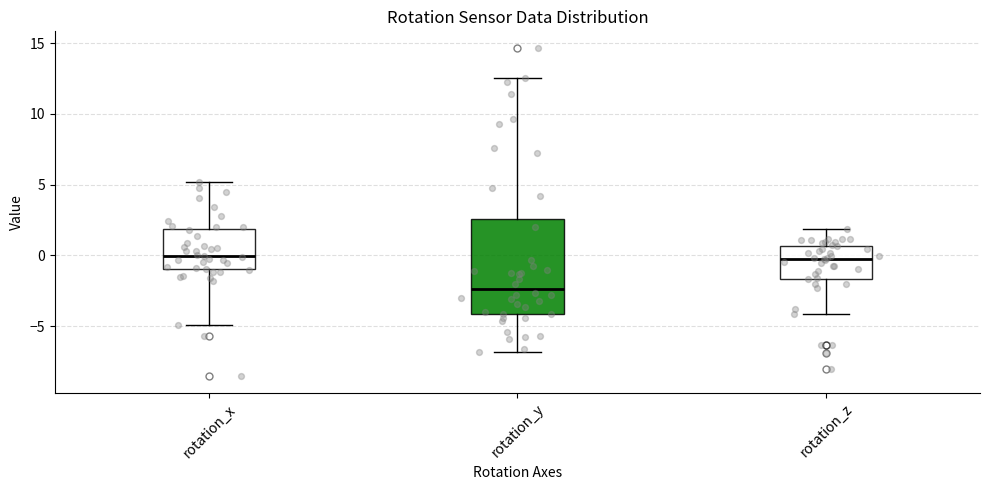

Reading left to right, transcribe this box plot: for each box, give where its median line is, the range the box spans, and where its two whiskers end, as read against the y-axis. The values are not printed on the chart, so give them approximately, as read against the axis.

rotation_x: median 0.0, box -1.0 to 2.0, whiskers -5.0 to 5.0
rotation_y: median -2.5, box -4.0 to 2.5, whiskers -7.0 to 12.5
rotation_z: median 0.0, box -1.5 to 0.5, whiskers -4.0 to 2.0